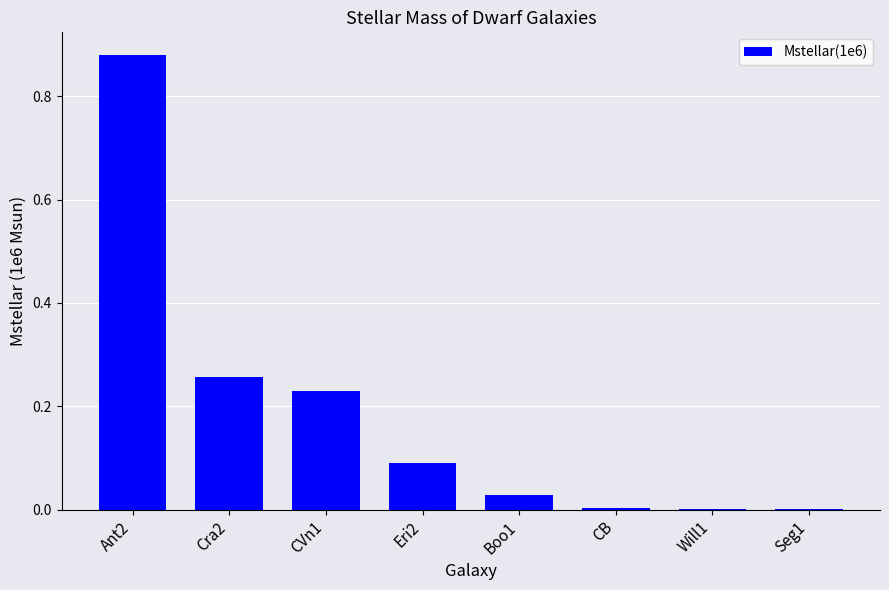

What is the sum of the values at Ant2 and Eri2?

1.0